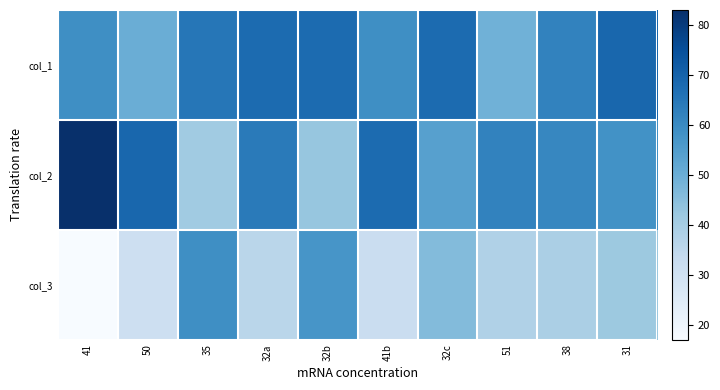

At 32c, list the series in order from largest to smallest.

col_1, col_2, col_3